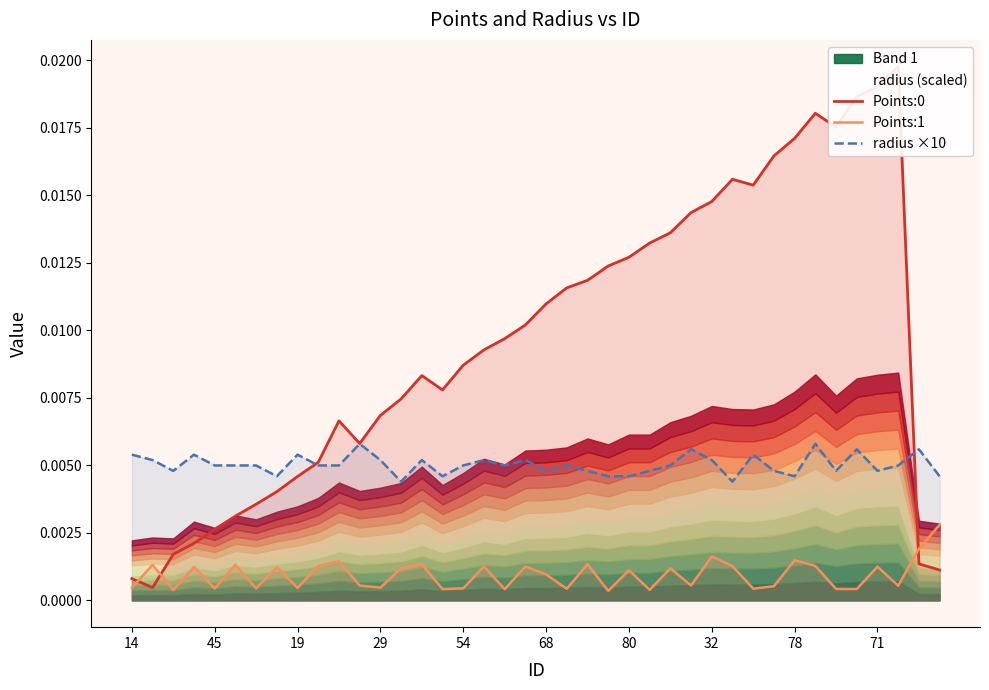

Which series has the largest total across all categories?

Points:0